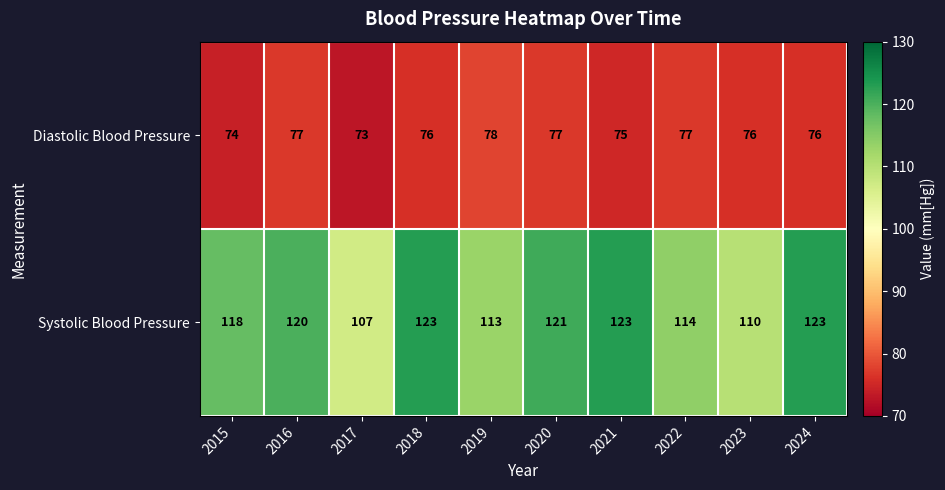

Between 2018 and 2023, which series saw the biggest shift?

Systolic Blood Pressure